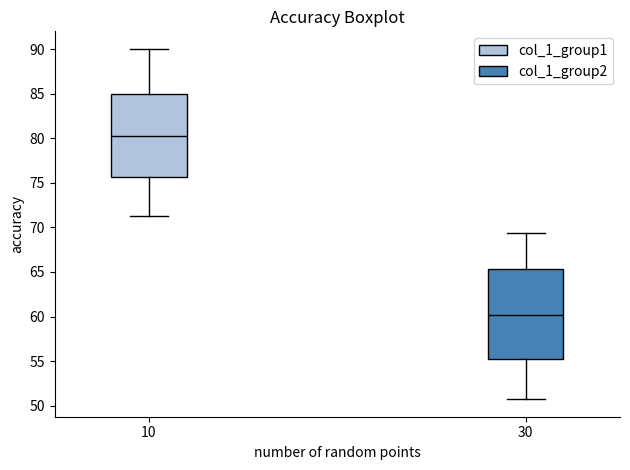

Which box has the lowest median line?

30